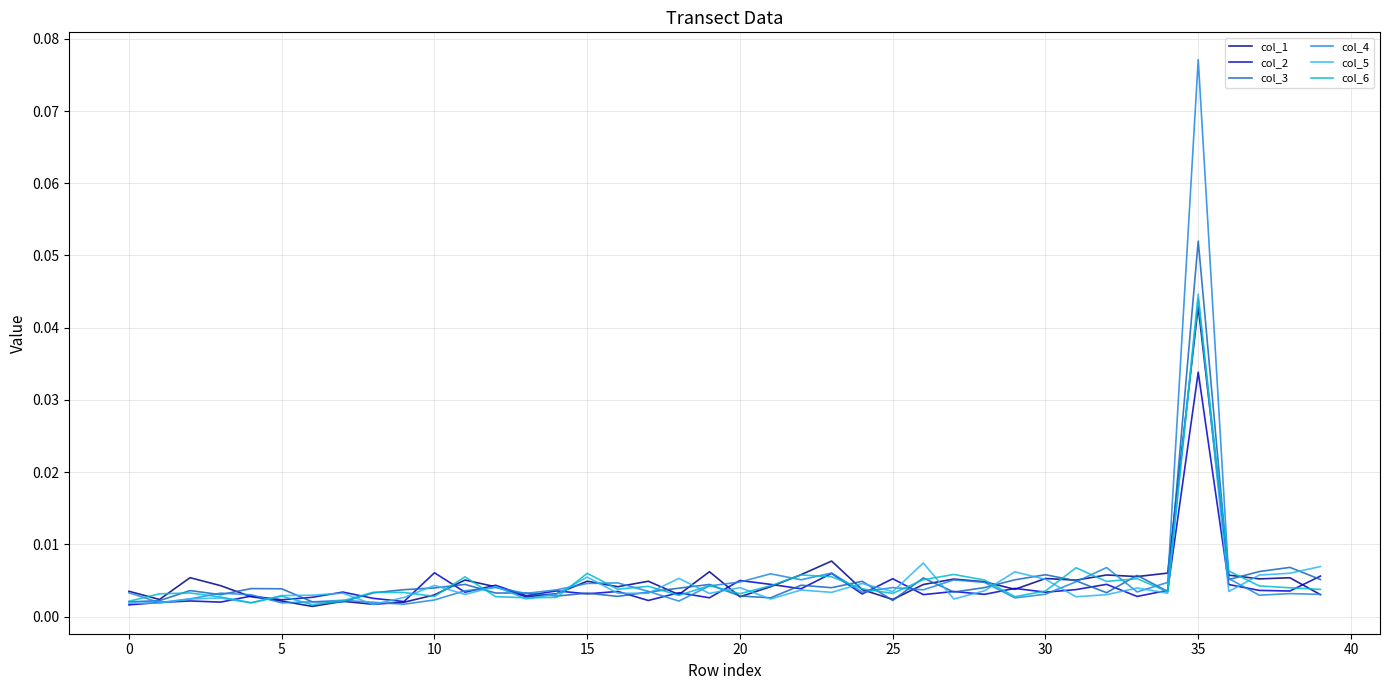

Which series has the widest spread of values?

col_4